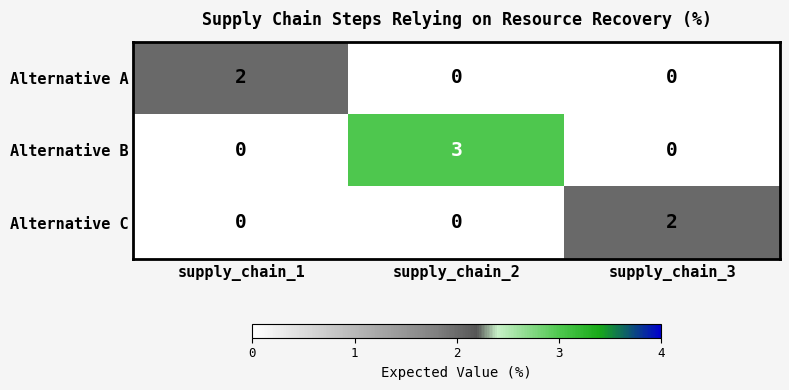

Reading right to left, what are all the values shown in this chart?

Alternative A: 0	0	2
Alternative B: 0	3	0
Alternative C: 2	0	0